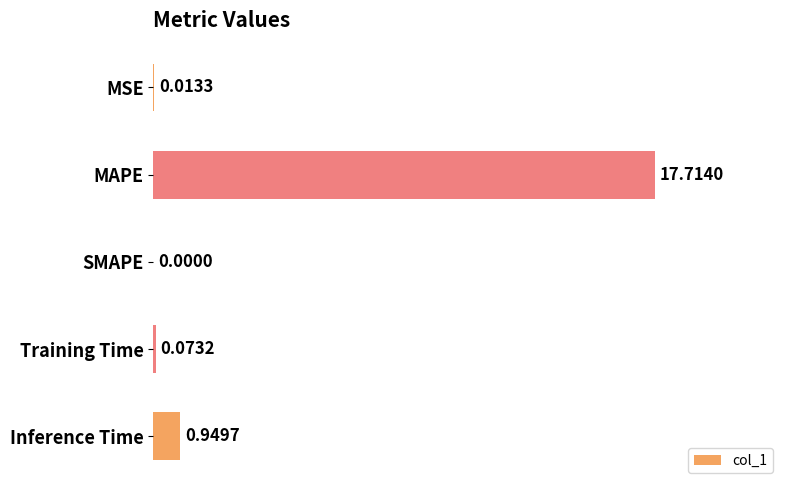

Which has a higher value, MAPE or SMAPE?

MAPE